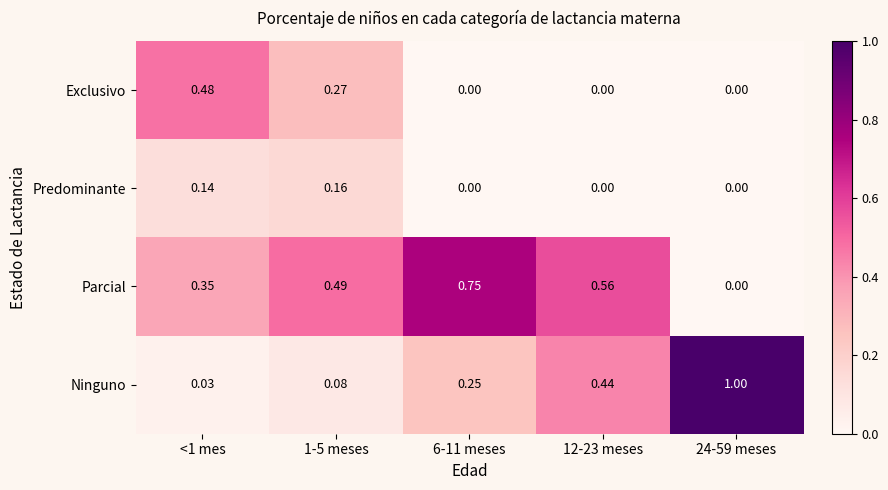

List the series in order of their overall mean, highest first.

Parcial, Ninguno, Exclusivo, Predominante